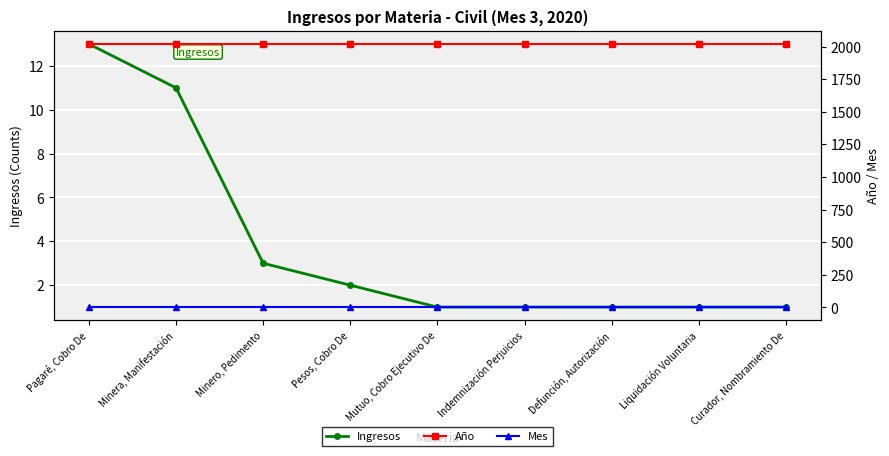

Which category has the lowest value in the Ingresos series?

Mutuo, Cobro Ejecutivo De